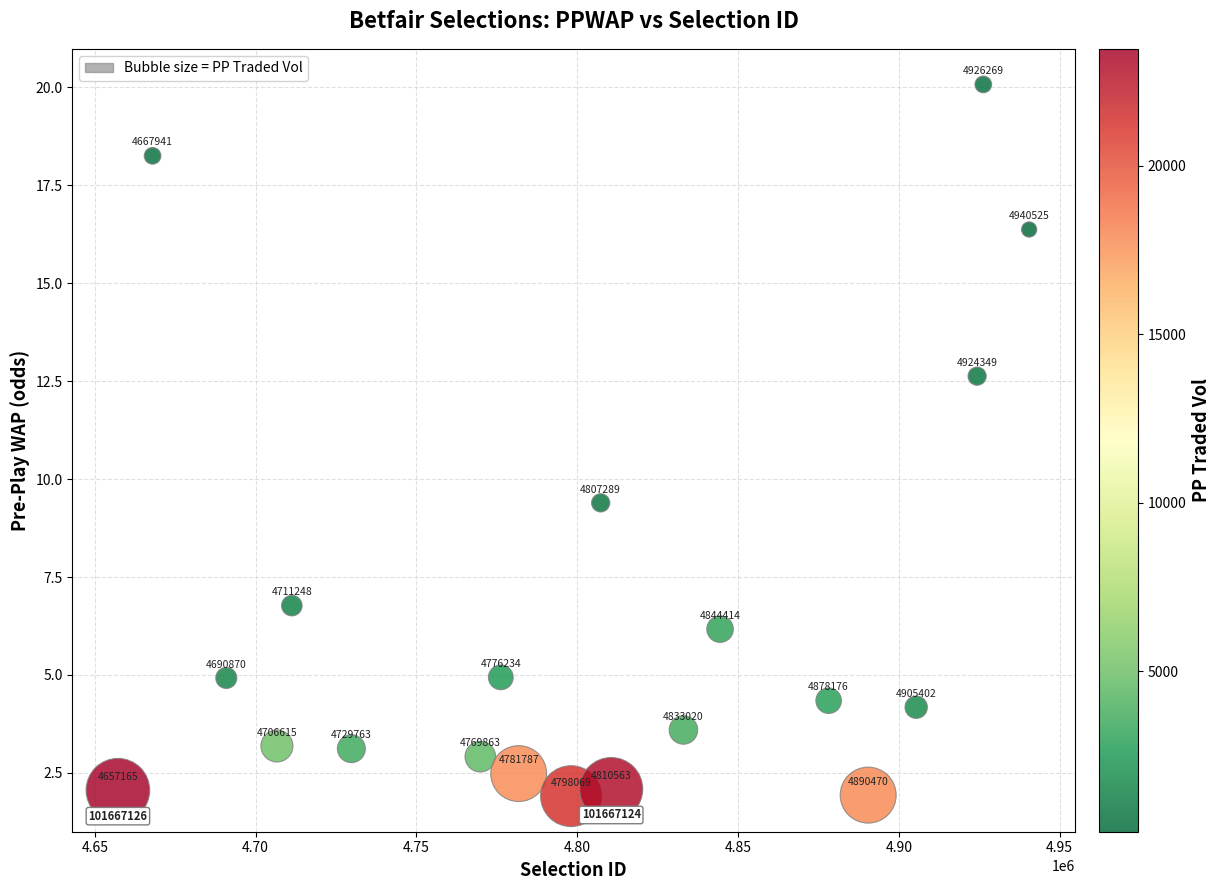

What Y value in the scatter plot is closest to 10?

9.4